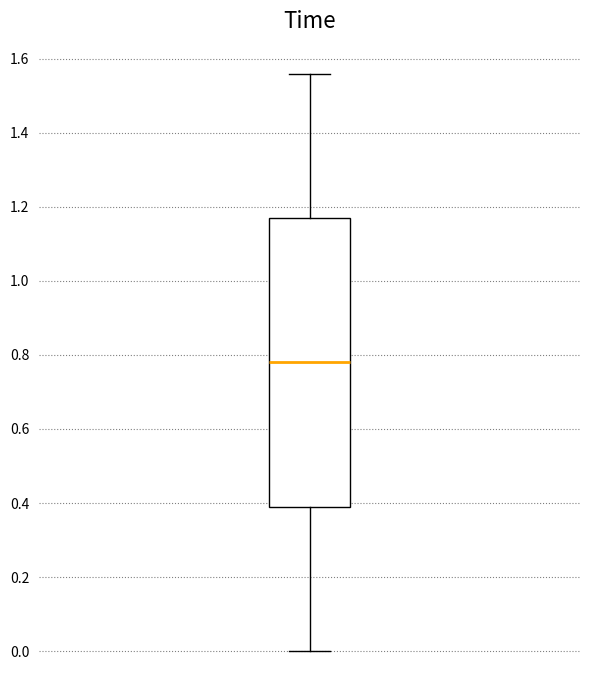

Transcribe this box plot: give where the median line is, the range the box spans, and where the two whiskers end, as read against the y-axis. The values are not printed on the chart, so give them approximately, as read against the axis.

median 0.78, box 0.40 to 1.18, whiskers 0.00 to 1.56